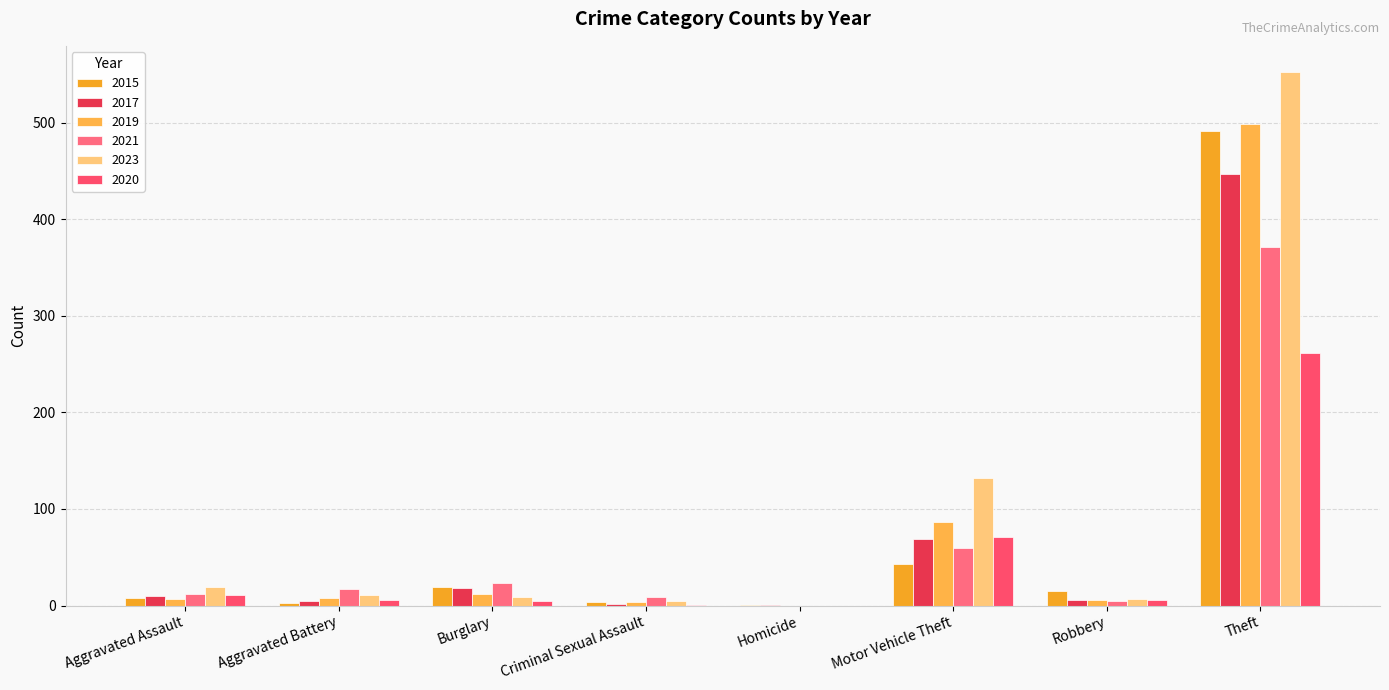

How many data points does each series have?

8